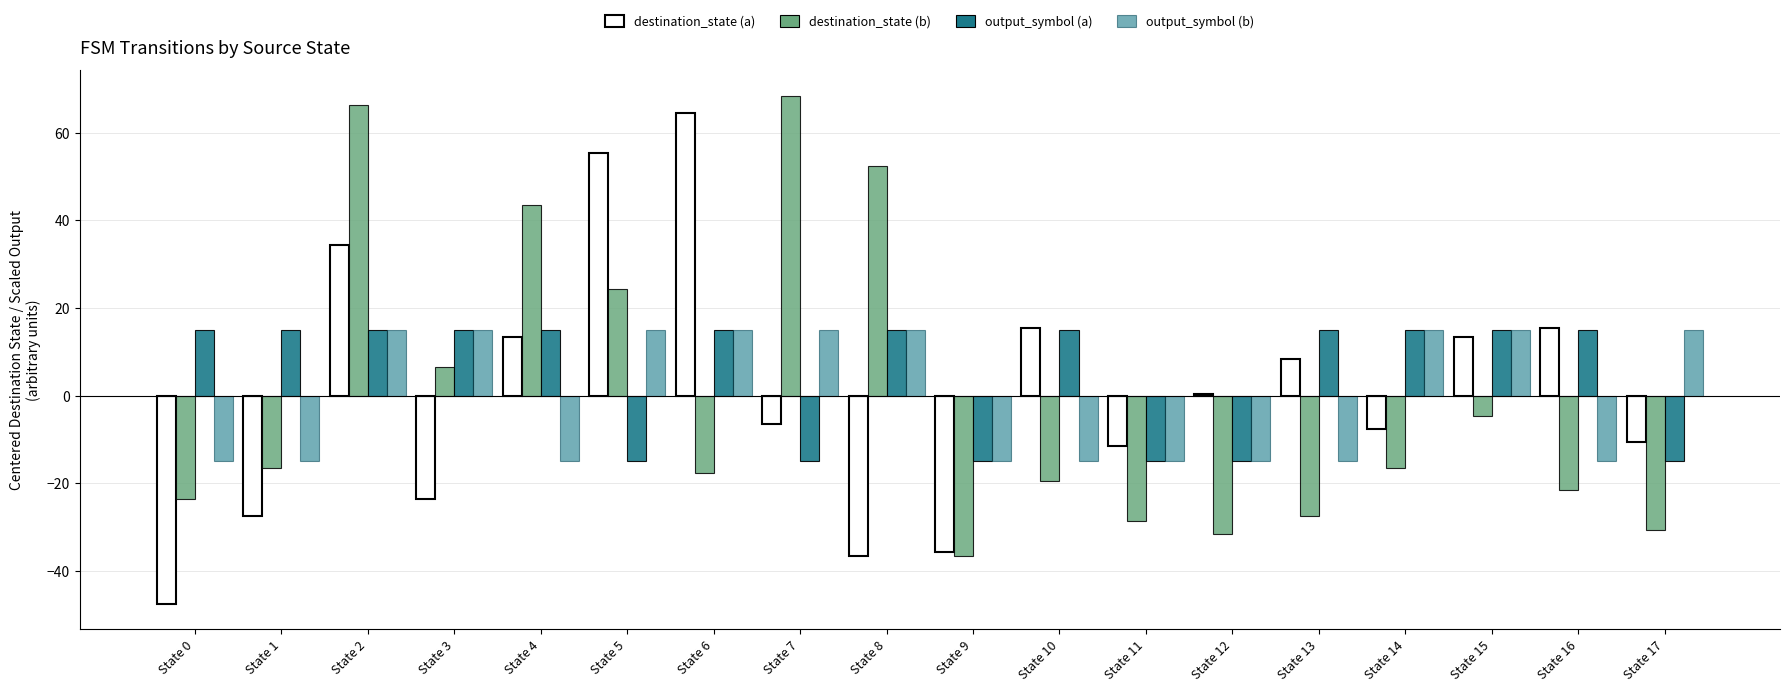

What is the total value across all series at State 6?

76.8